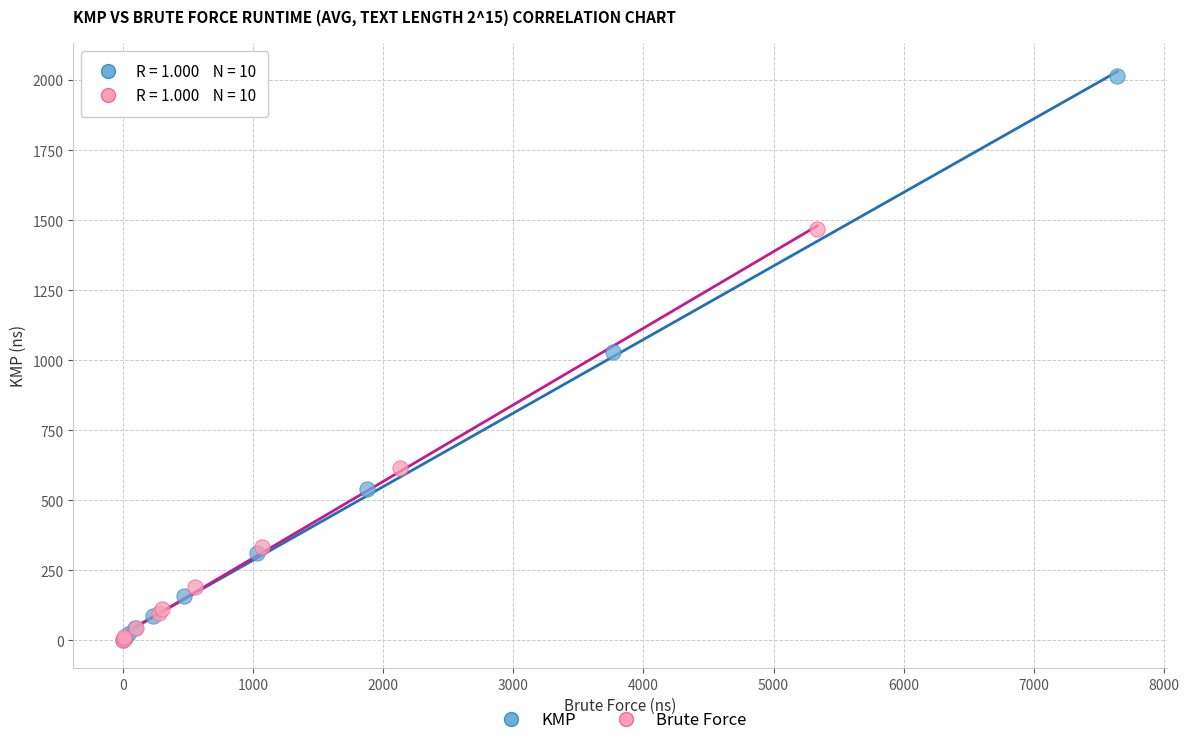

Which series has the largest Y range (max minus min)?

KMP